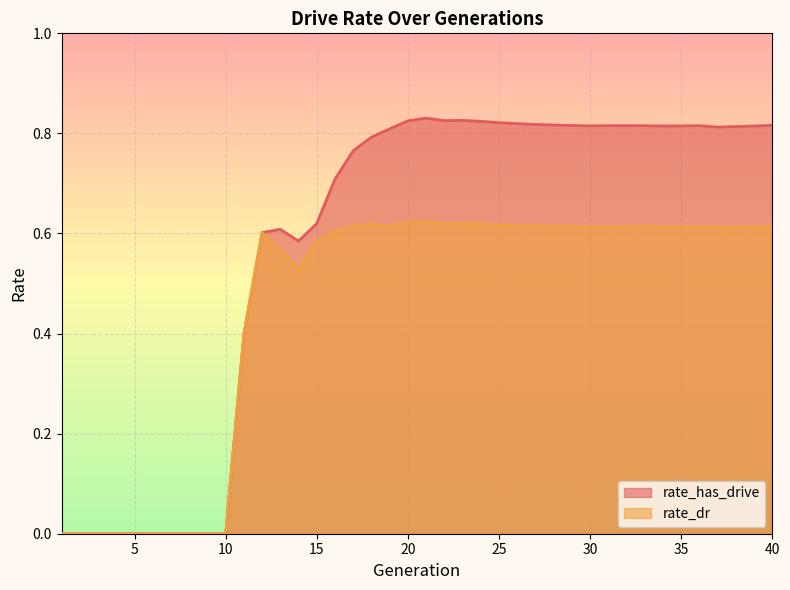

The rate_dr series shows 0.6 at 16. True or false?

True